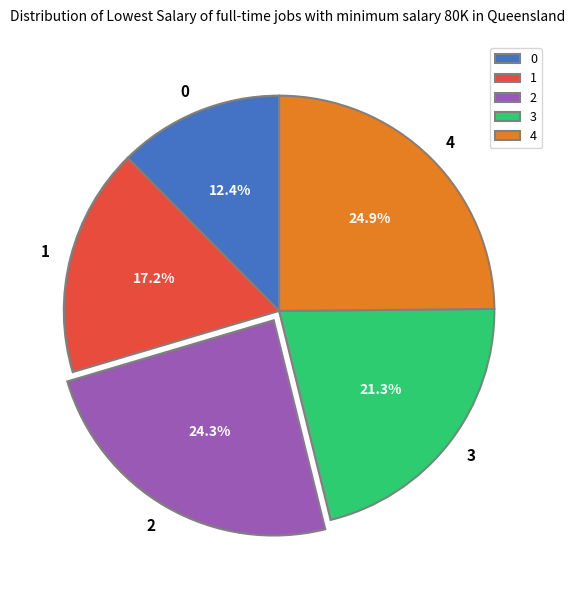

What is the total percentage of 2 and 3?

45.6%